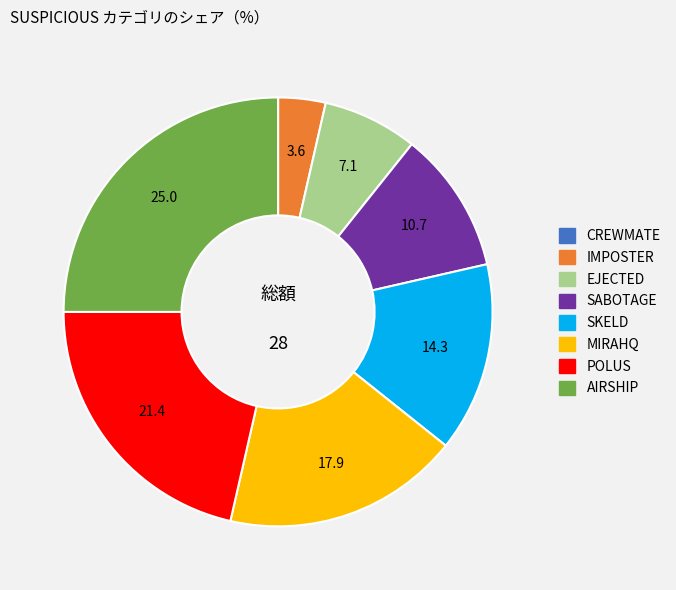

Is it true that SABOTAGE is 1% of the pie?

False